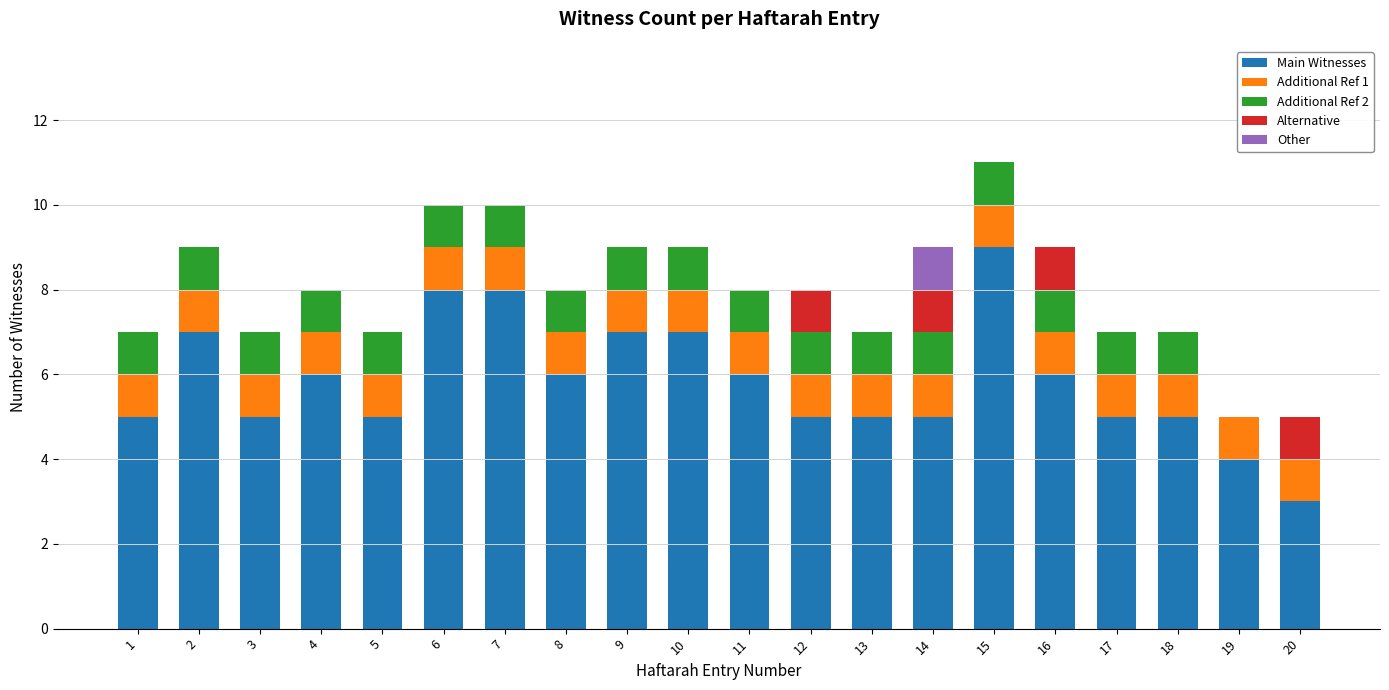

True or false: Main Witnesses has a value of 4 at 9.

False